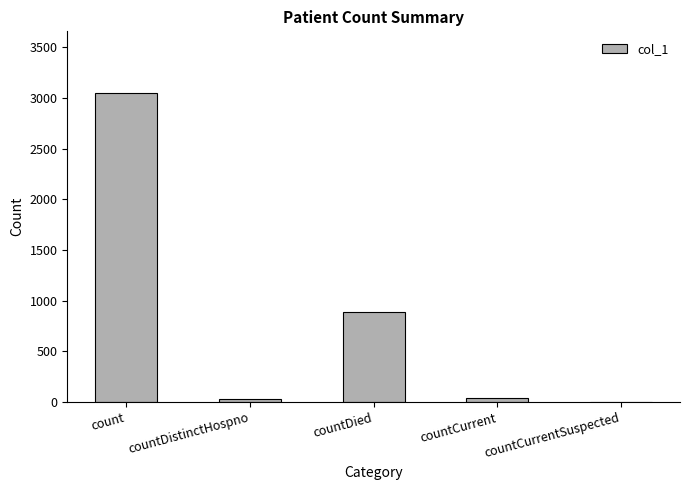

What is the change in value from count to countDied?

-2160